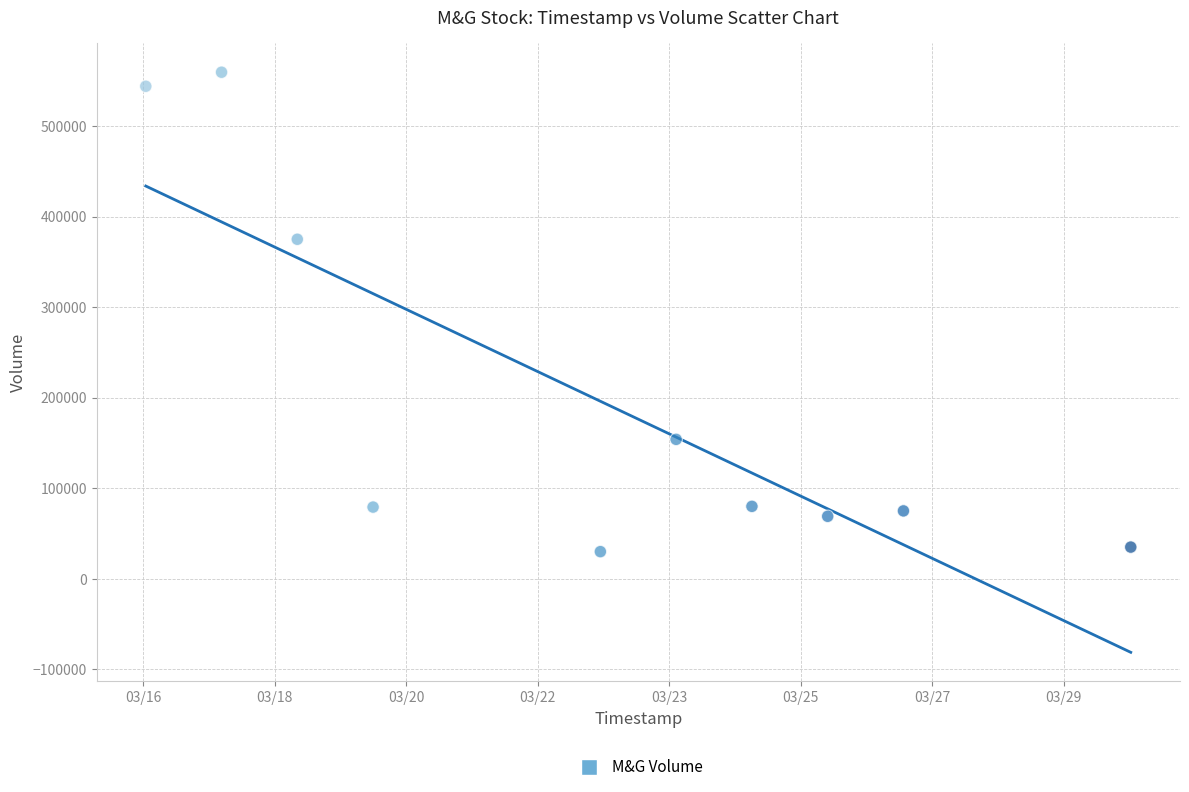

What Y value in the scatter plot is closest to 294750?

375000